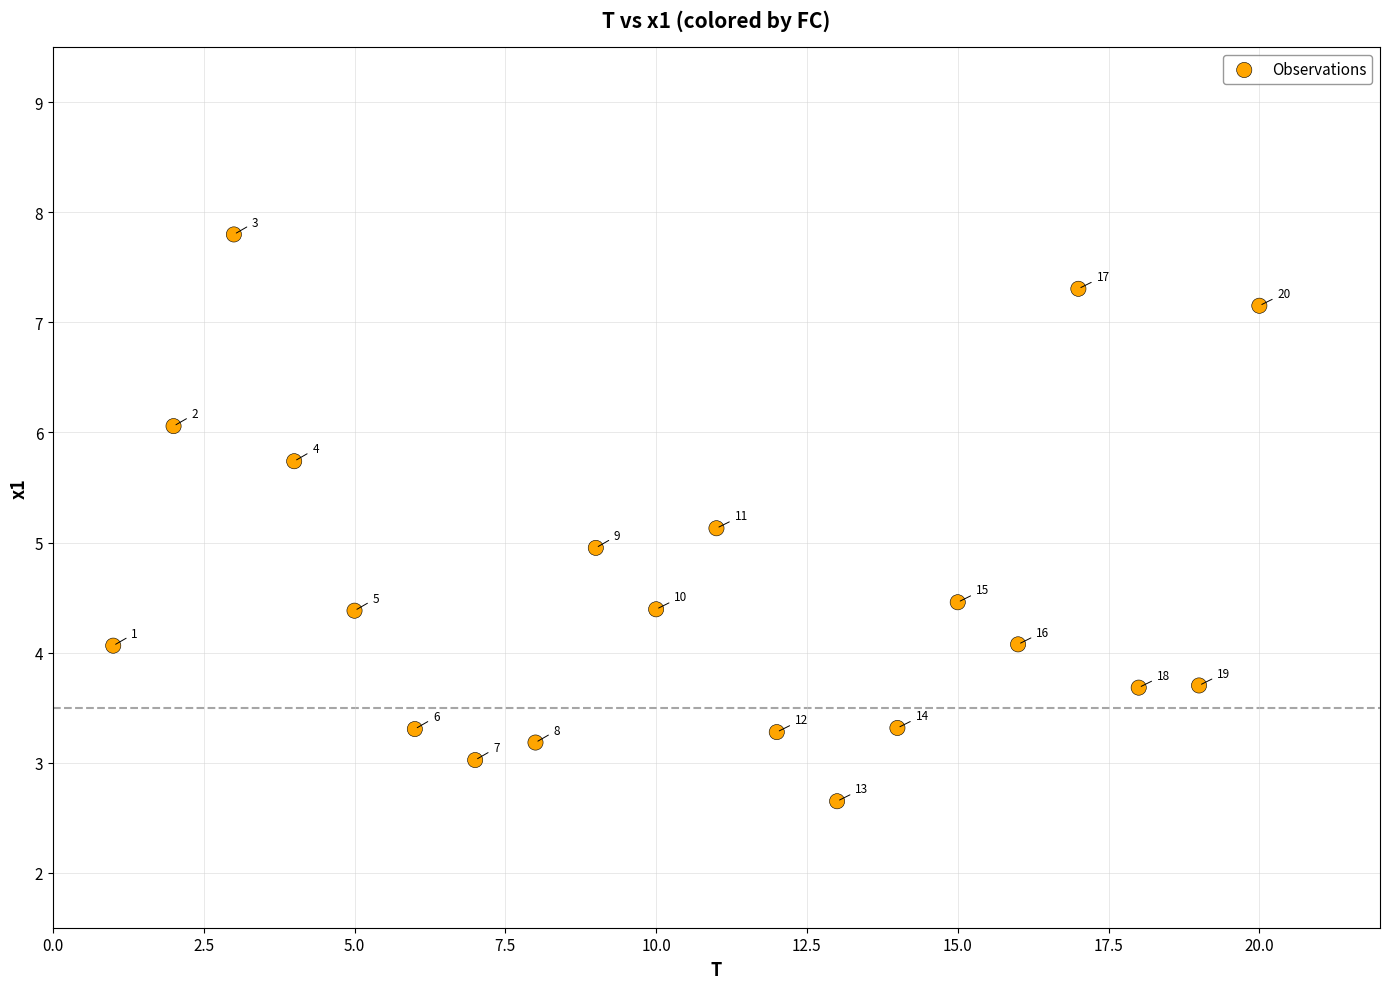

What is the range of X values (max minus min)?

19.0